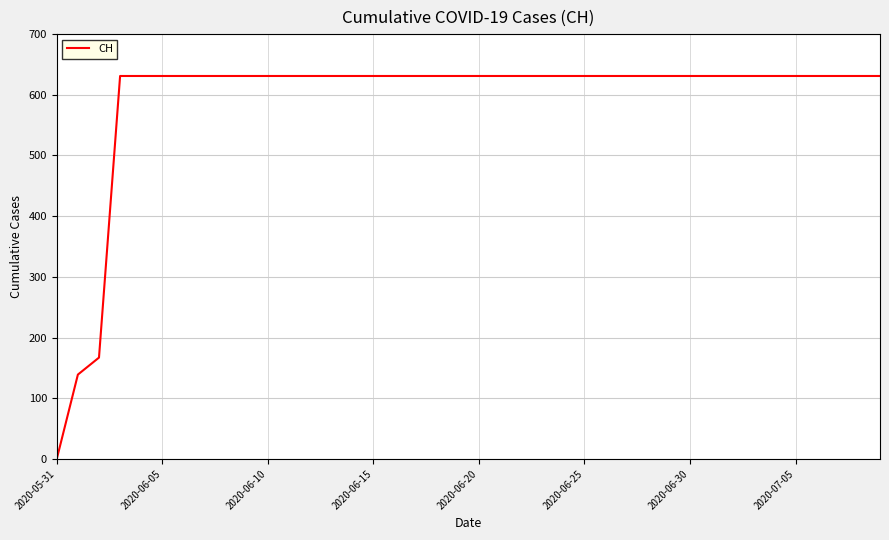

What is the greatest value displayed?

631